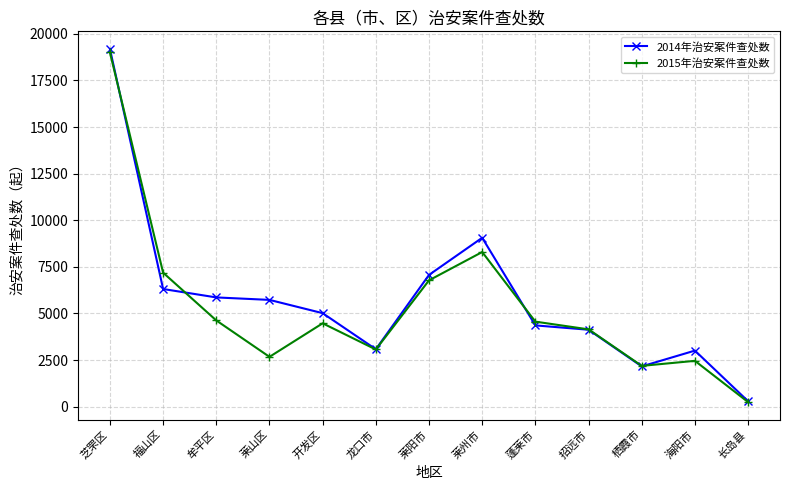

What is the label of the 1st point from the right?

长岛县